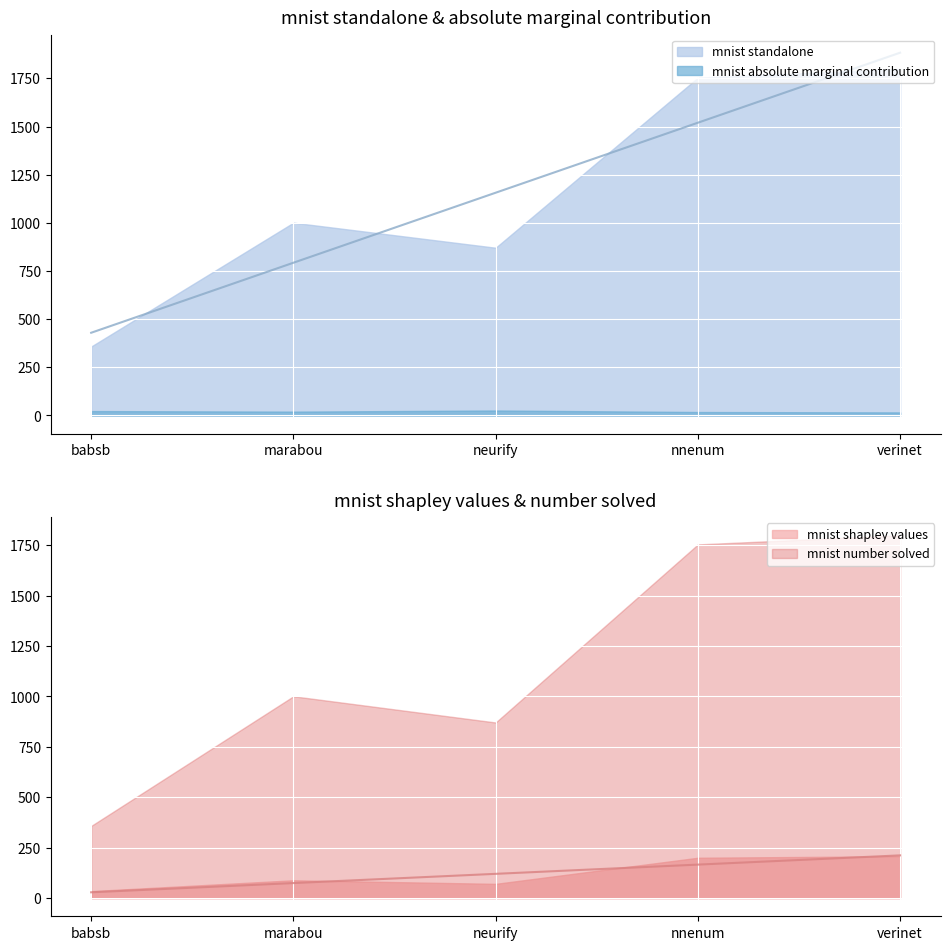

At how many categories does at least one series exceed 514?

4